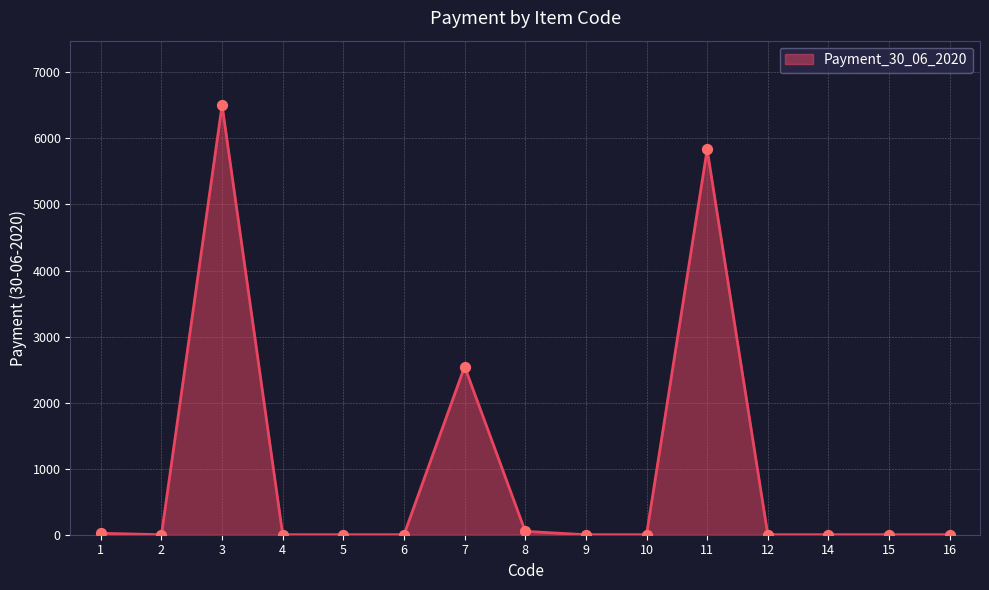

What is the change in value from 1 to 8?

+29.1